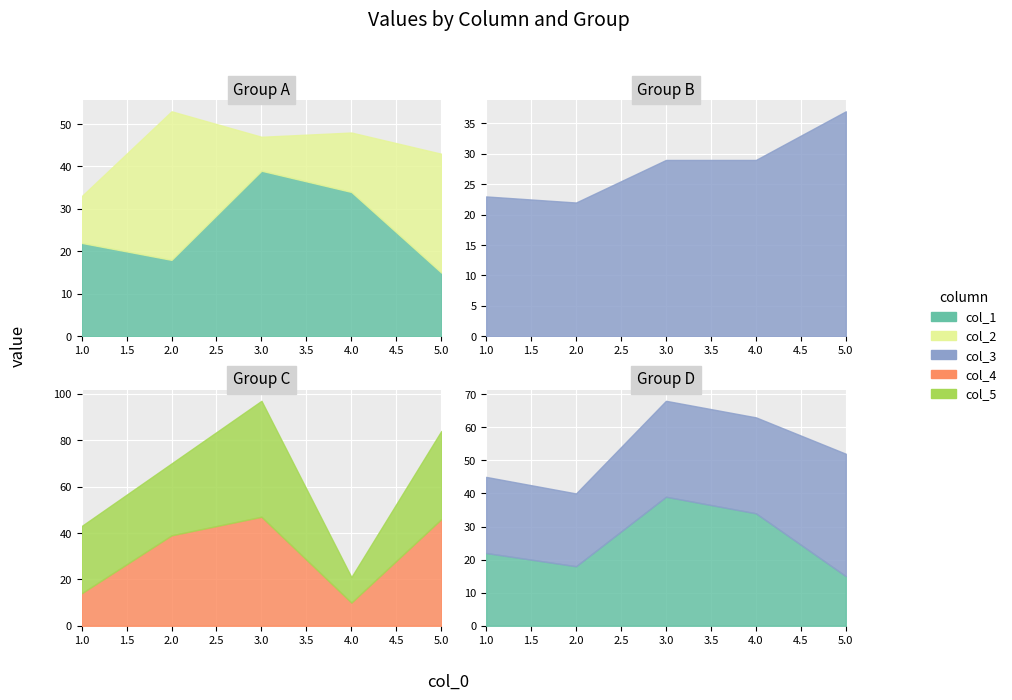

How many data points in 2 are less than 14?

2